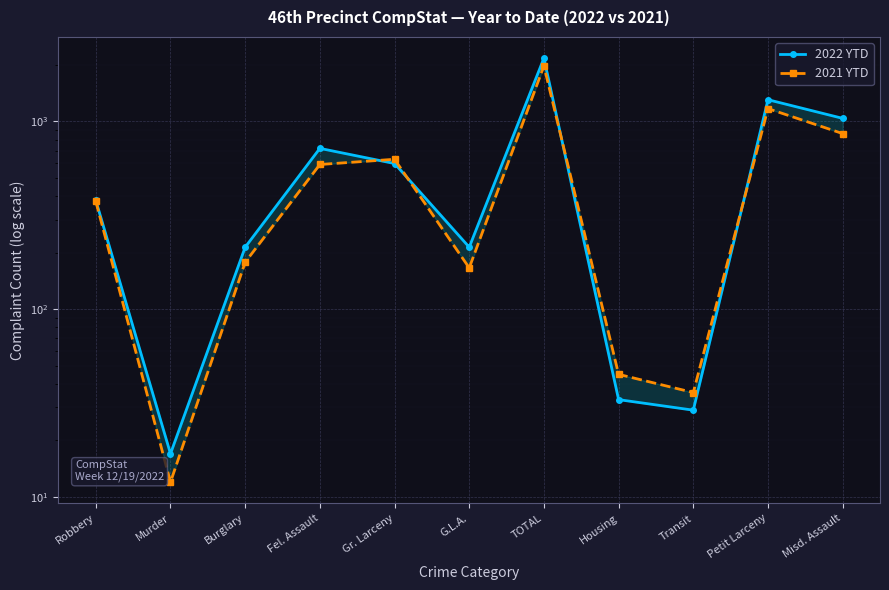

What is the average value of the 2021 YTD series?

549